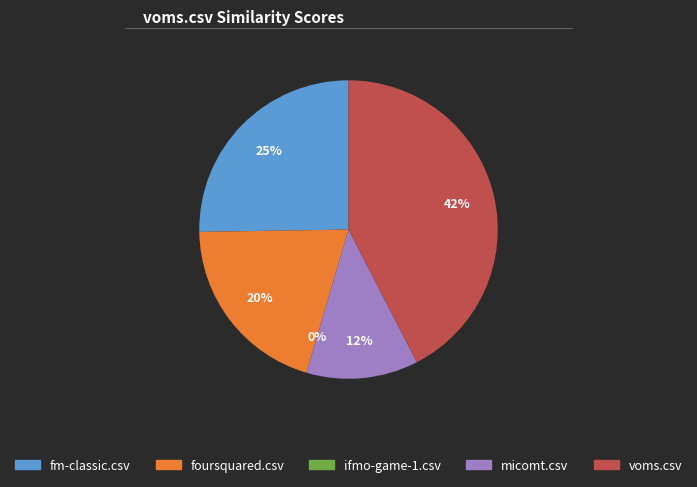

Is ifmo-game-1.csv the majority of the pie?

No